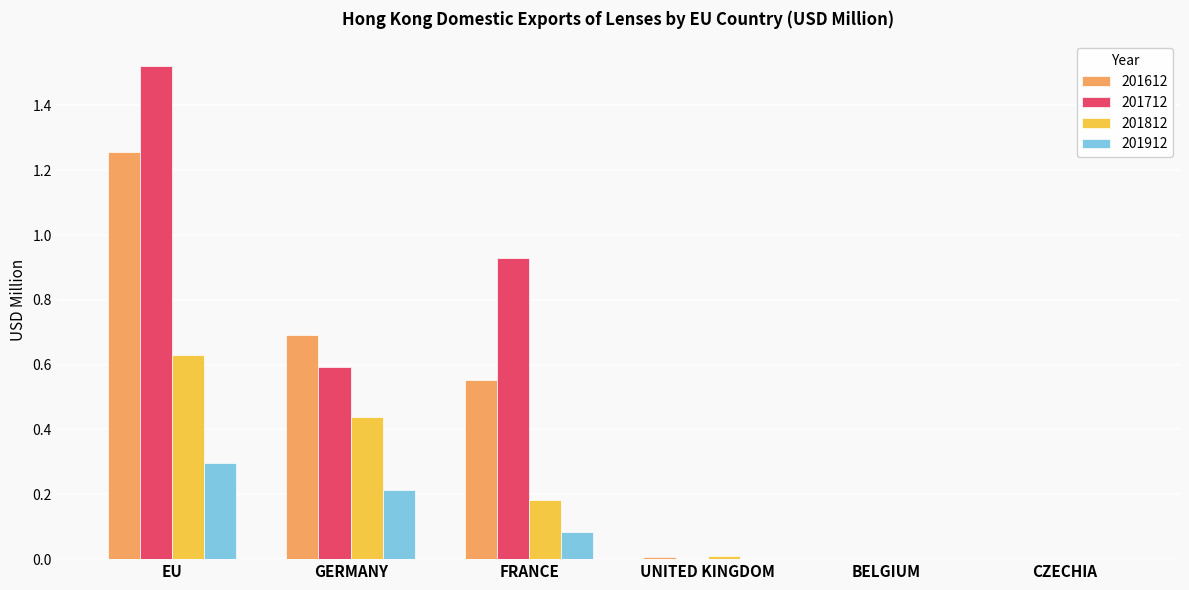

What is the average value of the 201712 series?

0.5